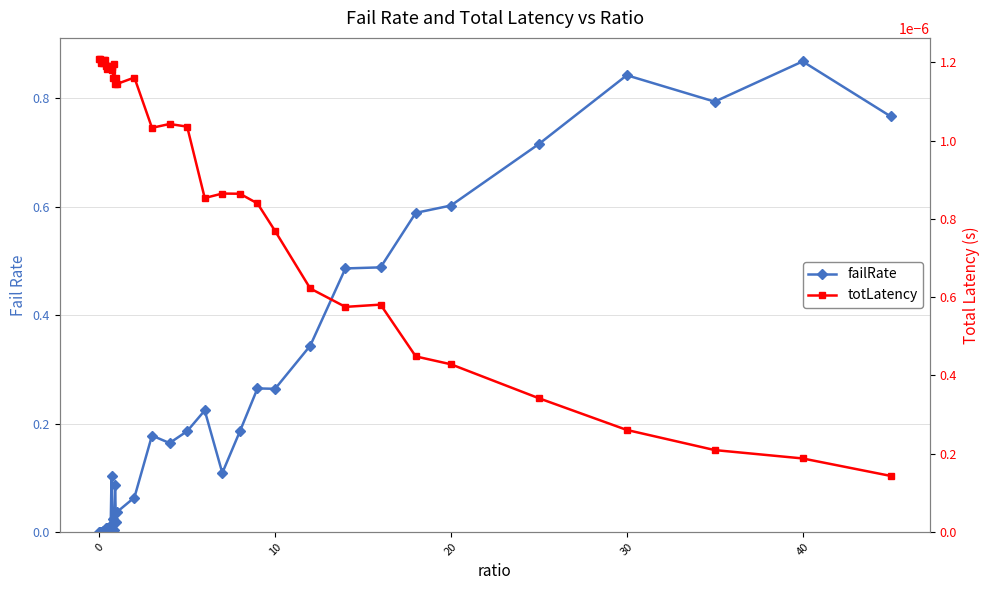

At how many categories does at least one series exceed 0?

40